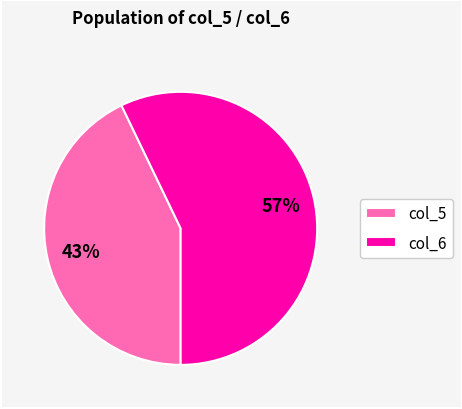

Which slice is the smallest?

col_5